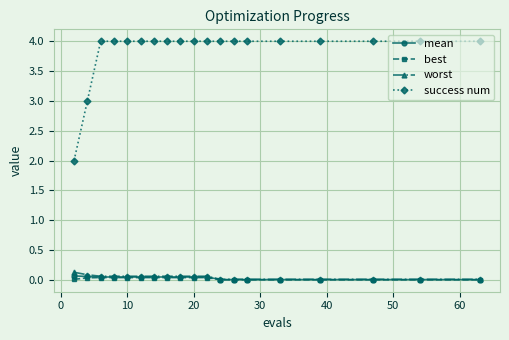

Which series has the largest total across all categories?

success num